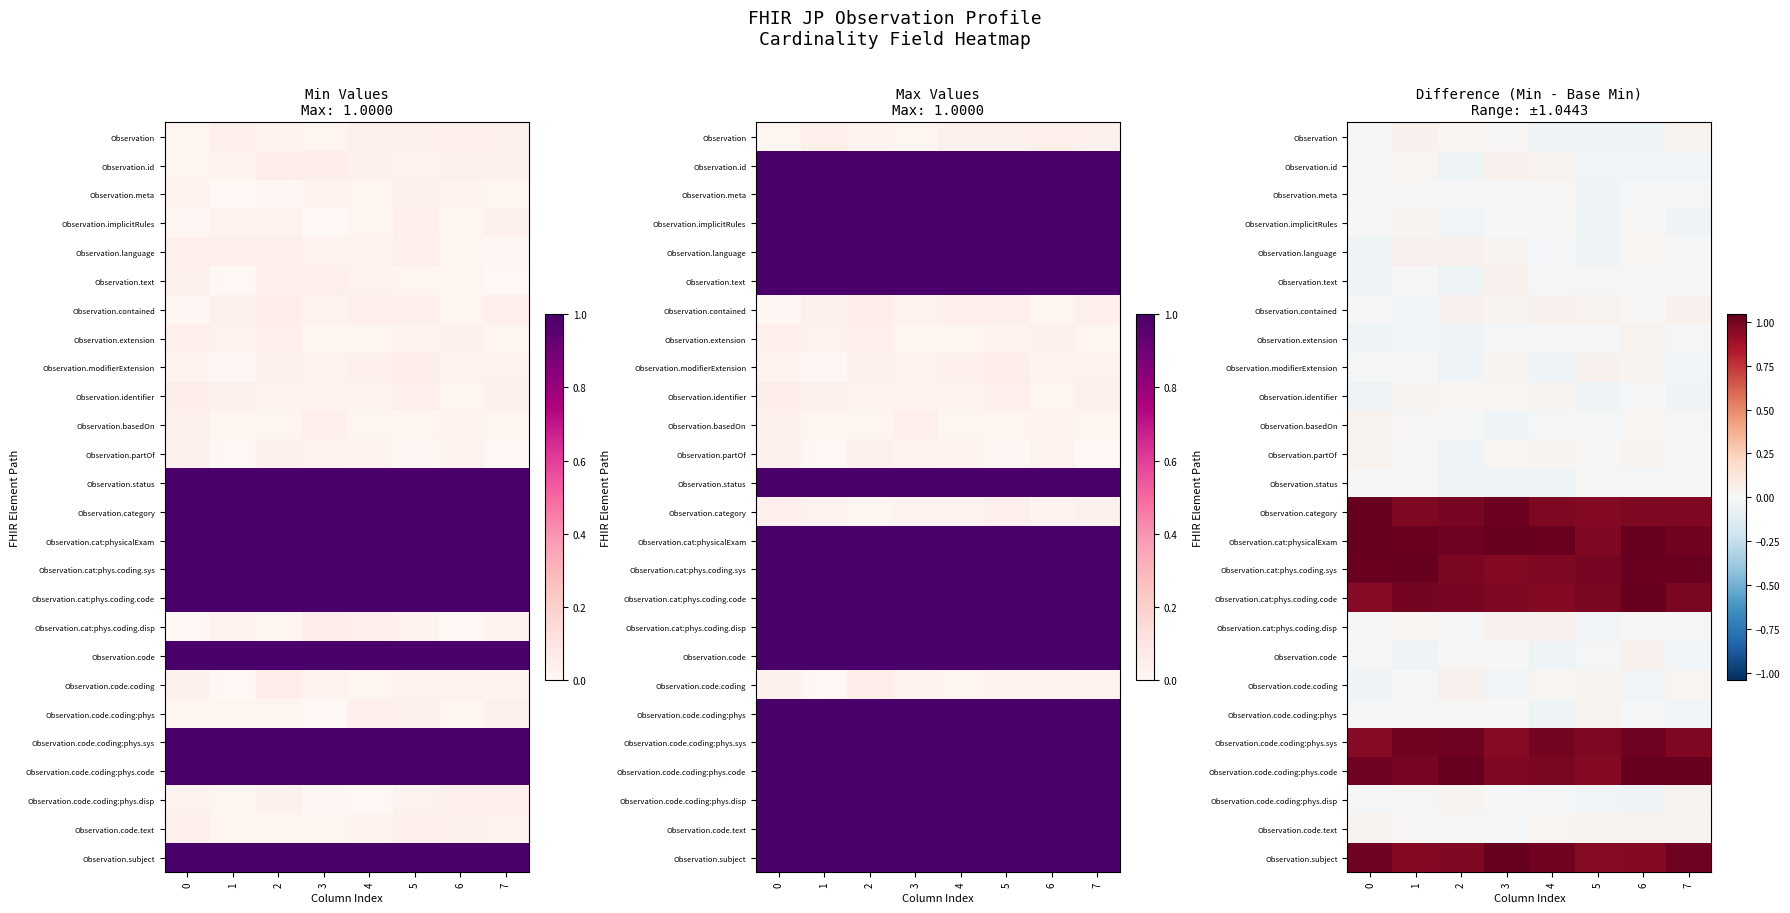

What is the spread (max minus min) of values at 3?

1.1